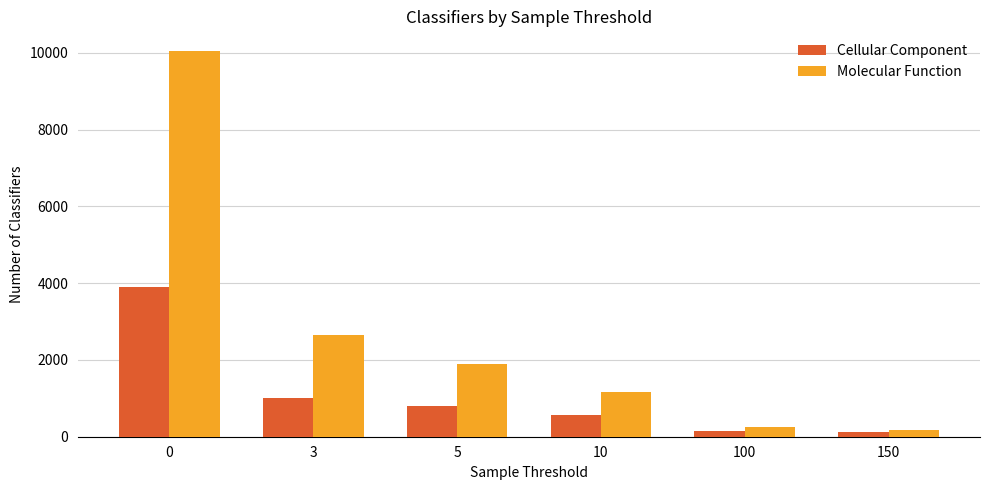

What is the highest value of the Molecular Function series?

10057